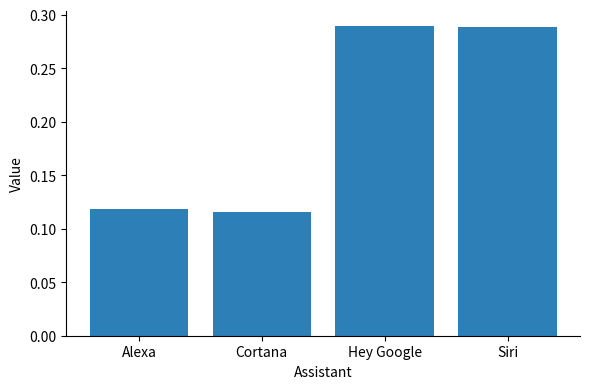

What is the change in value from Cortana to Siri?

+0.2